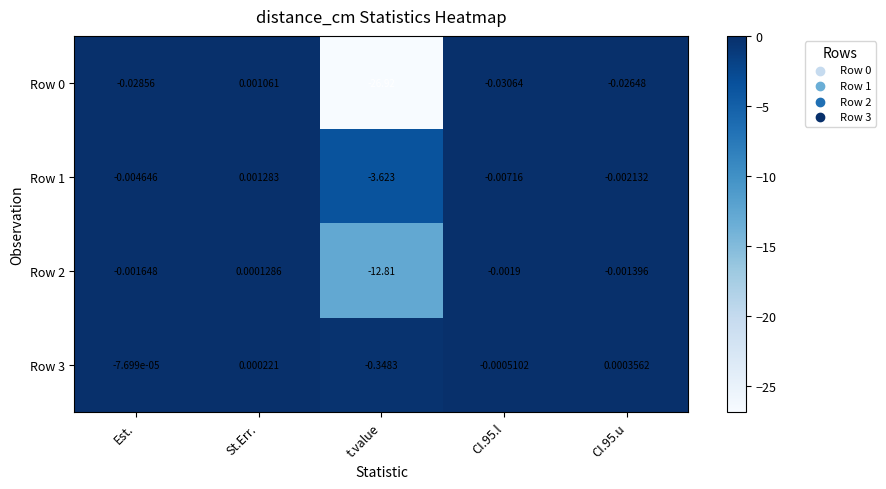

Which series changed the most between Est. and CI.95.l?

Row 1